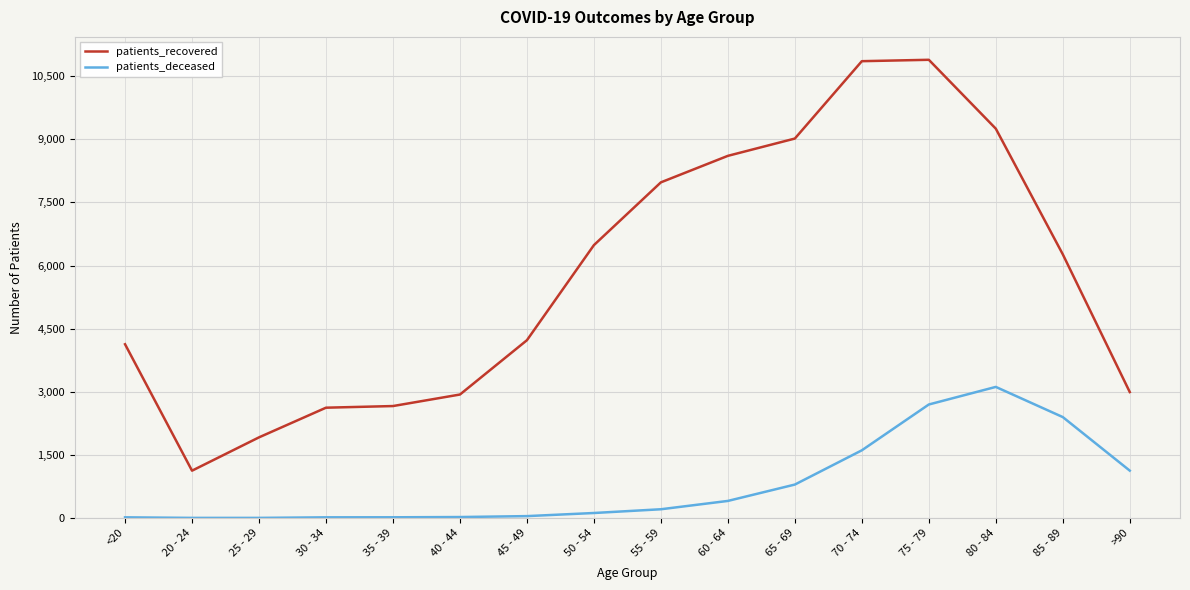

At which label is patients_recovered closest to 6008?

85 - 89